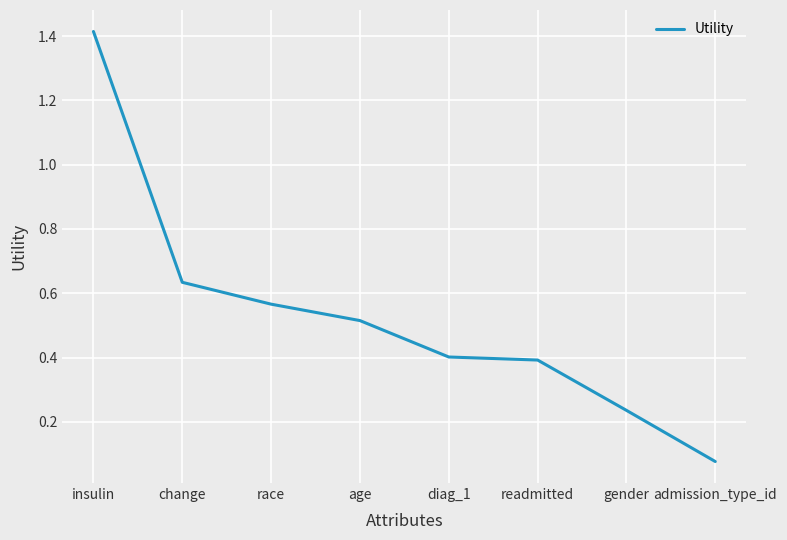

True or false: the data has more than 2 interior local peaks.

False